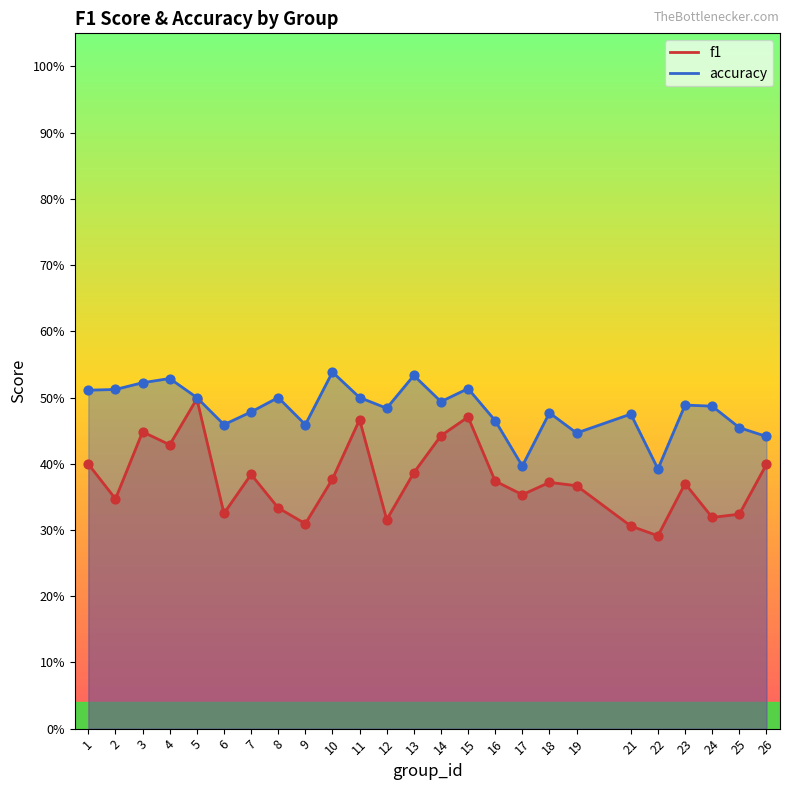

Which series has the largest total across all categories?

accuracy